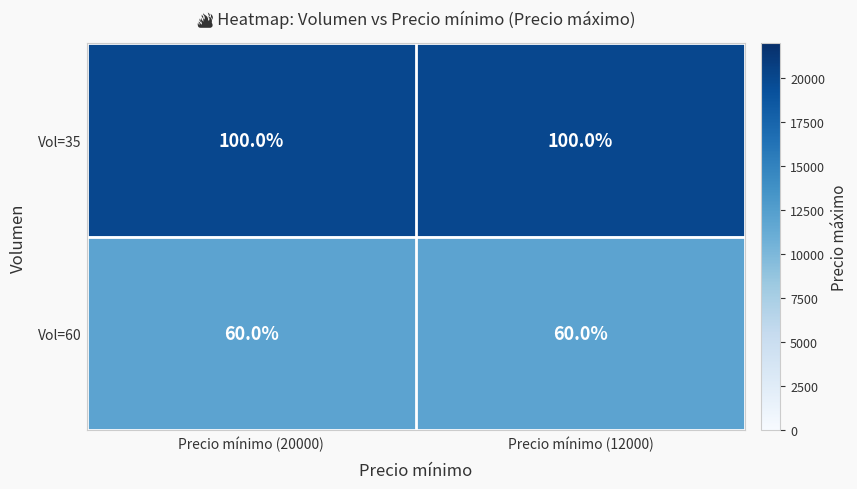

What is the sum of the Vol=60 values at Precio mínimo (12000) and Precio mínimo (20000)?

120